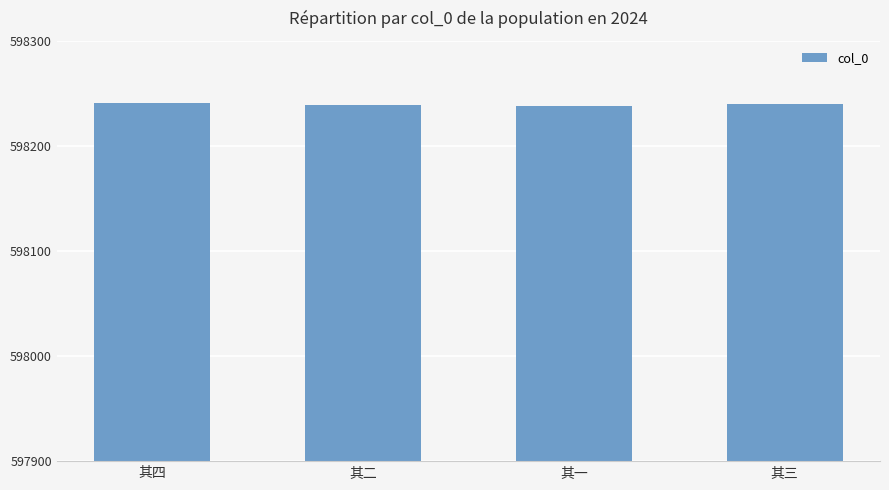

Read the value at 其四.

598241